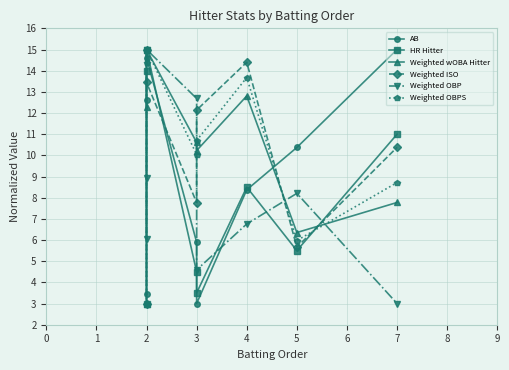

Reading left to right, list all the values displayed in this chart.

AB: 3.4	12.6	14.6	5.9	3.0	8.4	10.4	15.0
HR Hitter: 3.0	14.0	15.0	4.5	3.5	8.5	5.5	11.0
Weighted wOBA Hitter: 3.0	12.3	15.0	10.6	10.2	12.8	6.4	7.8
Weighted ISO: 3.0	15.0	13.4	7.8	12.1	14.4	5.7	10.4
Weighted OBP: 6.0	8.9	15.0	12.7	4.6	6.8	8.2	3.0
Weighted OBPS: 3.0	14.4	15.0	10.0	10.7	13.7	6.0	8.7